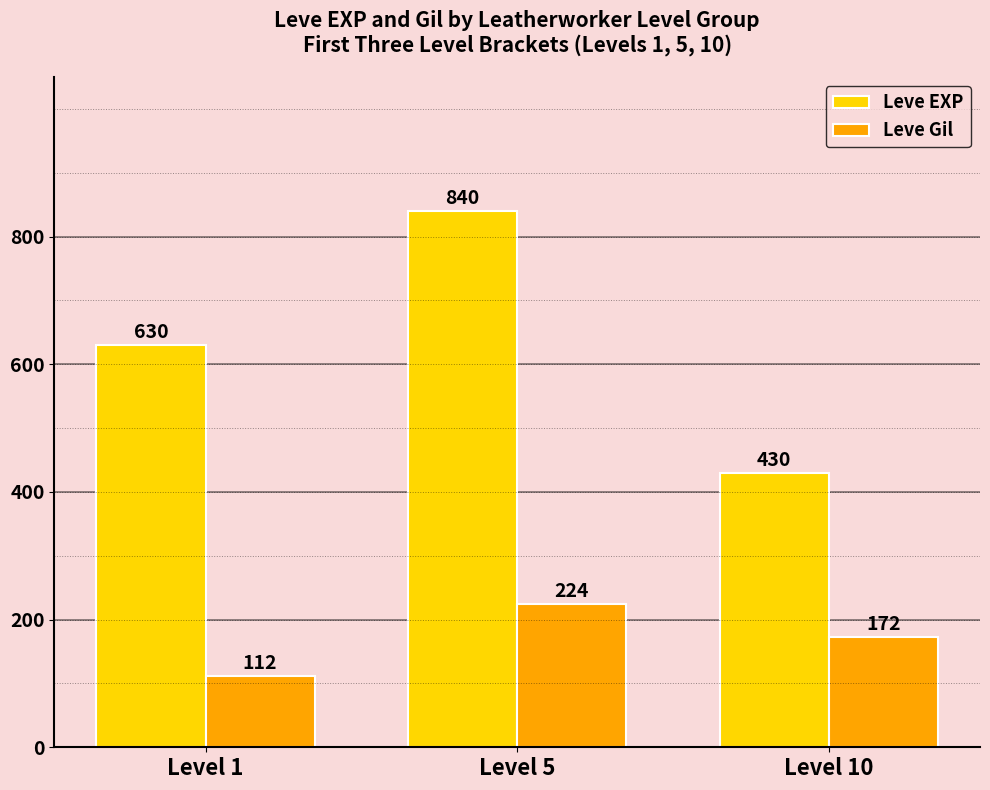

Count the number of categories in the chart.

3